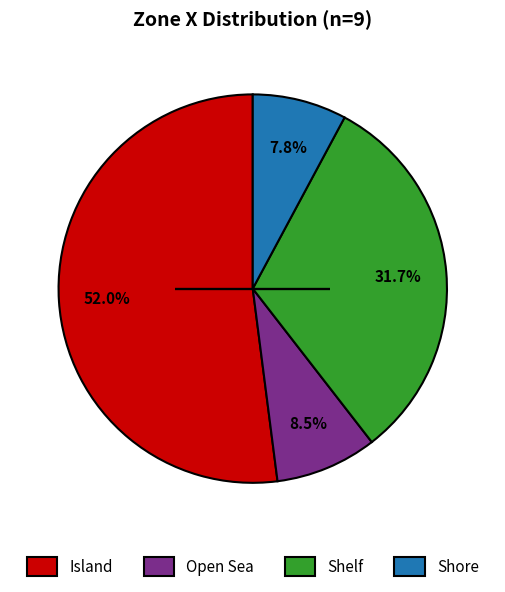

Does any single category account for the majority?

Yes